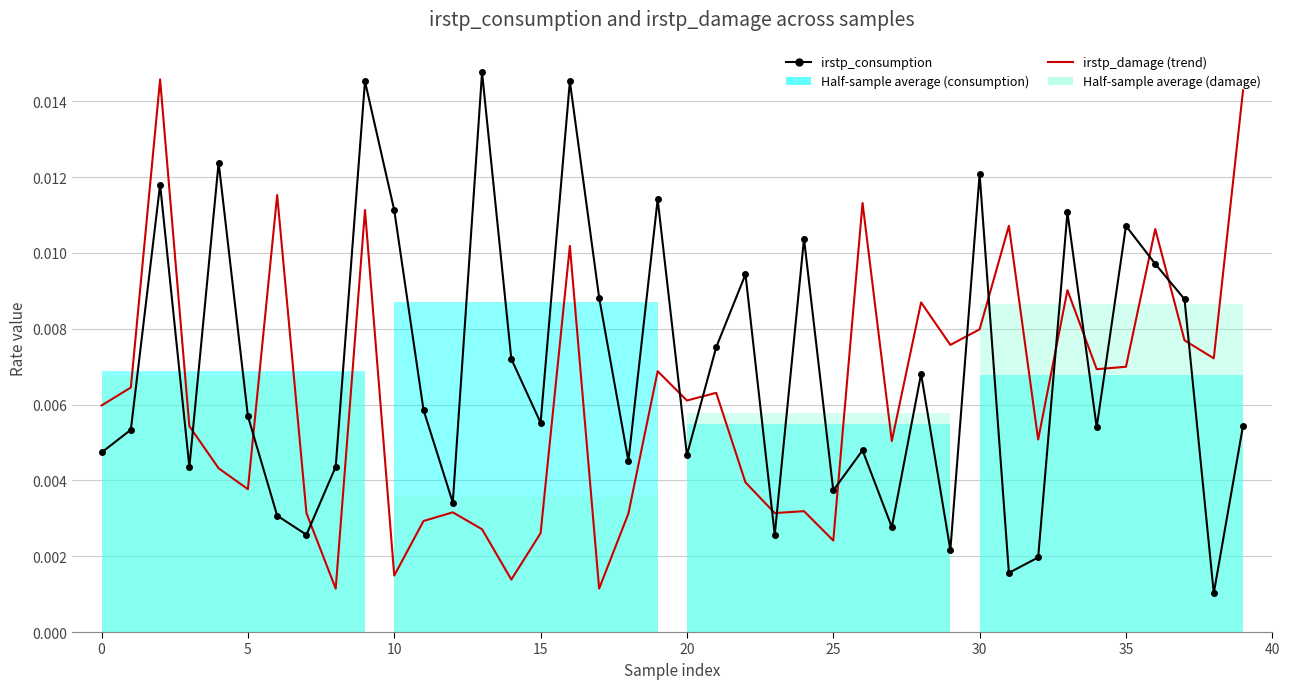

True or false: irstp_consumption has a value of 0.0 at 10.

True